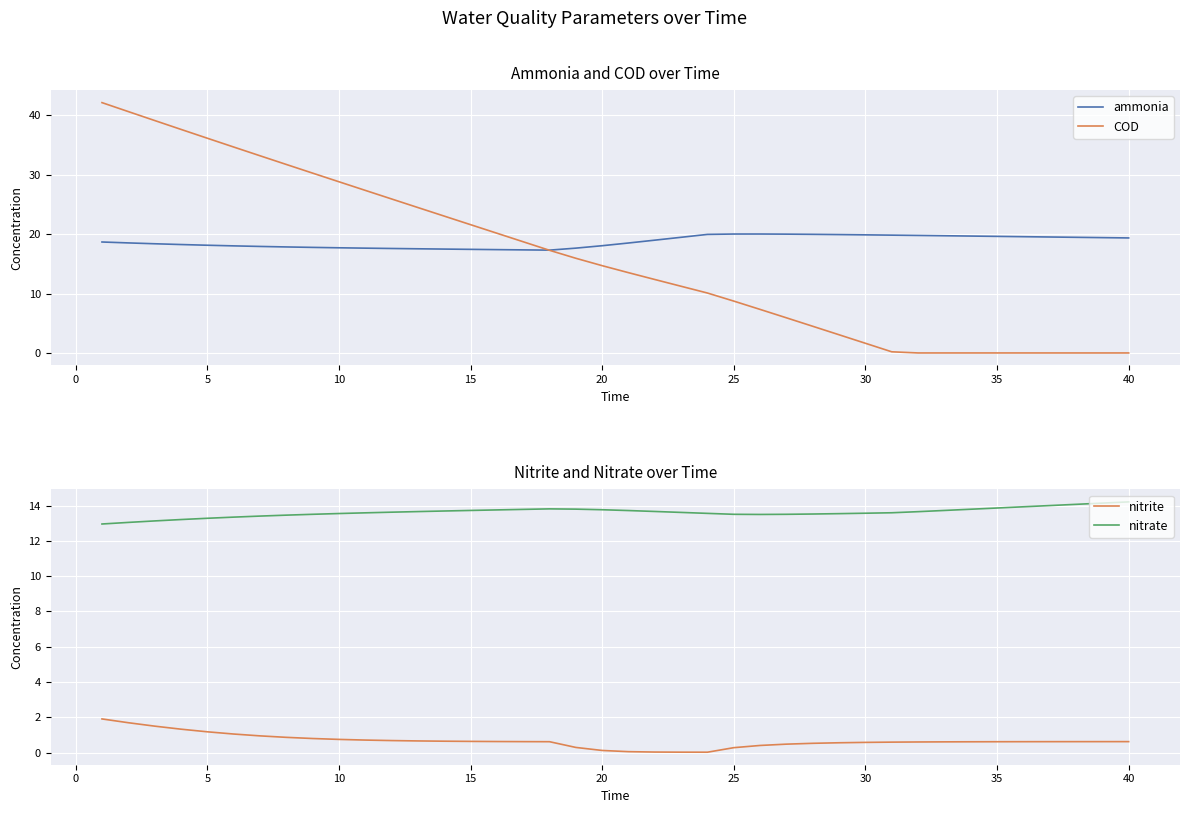

The nitrite series shows 1.1 at 35. True or false?

False